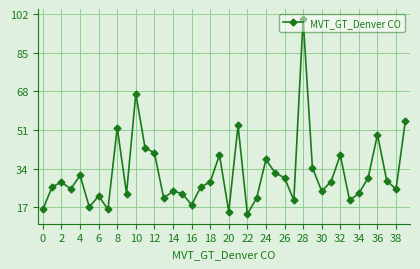

What is the sum of all values?

1267.2